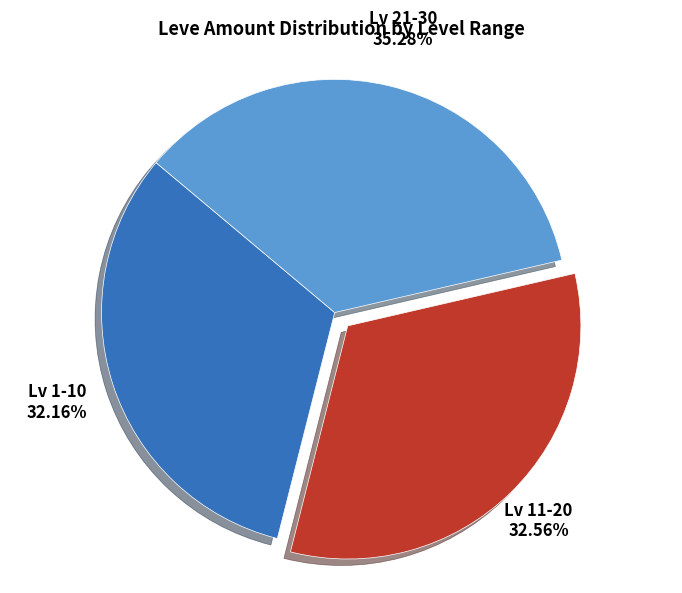

Approximately how many times larger is the value at Lv 1-10 compared to Lv 21-30?

0.9